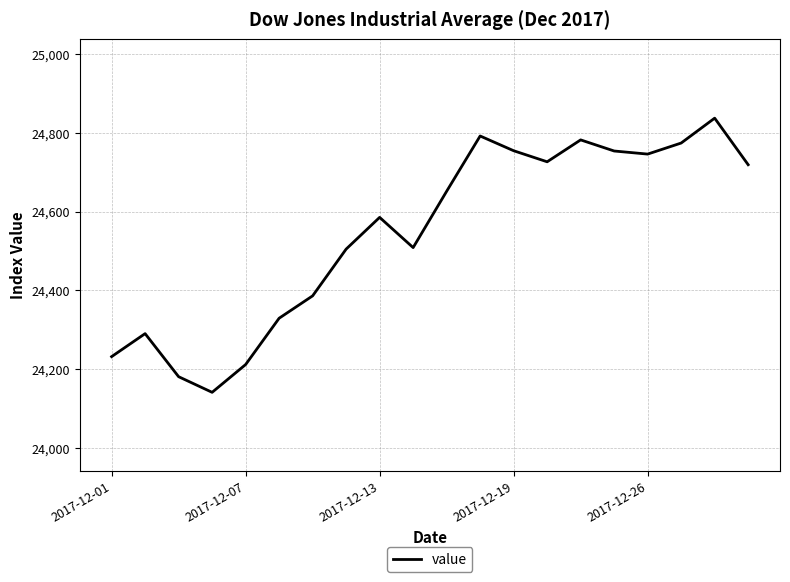

What is the difference between the maximum and minimum values?

696.6